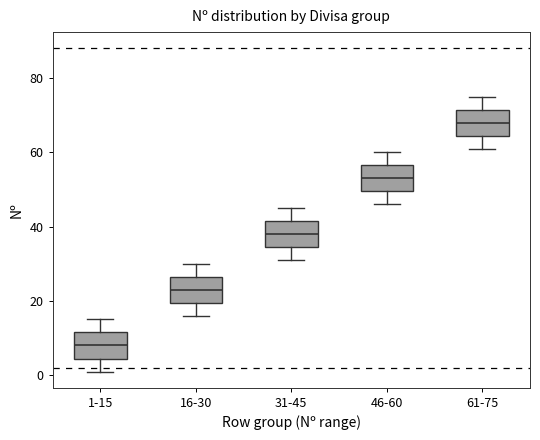

Reading left to right, read every box against the y-axis: the position of its median line, the range the box covers, and the ends of its whiskers. The values are not printed on the chart, so give them approximately, as read against the axis.

1-15: median 8, box 4 to 12, whiskers 2 to 16
16-30: median 24, box 20 to 26, whiskers 16 to 30
31-45: median 38, box 34 to 42, whiskers 32 to 46
46-60: median 54, box 50 to 56, whiskers 46 to 60
61-75: median 68, box 64 to 72, whiskers 62 to 76